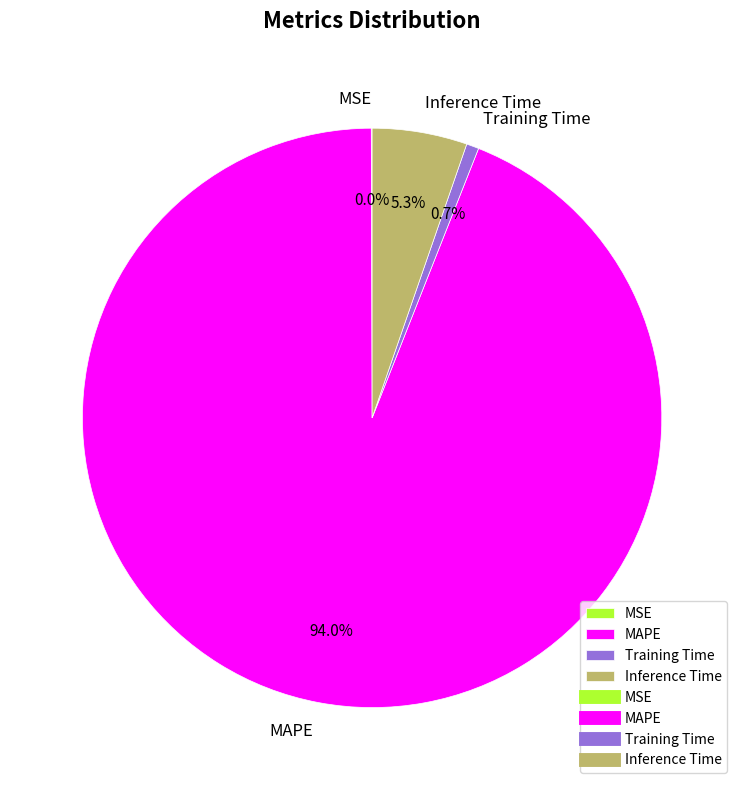

What is the largest slice in the pie chart?

MAPE